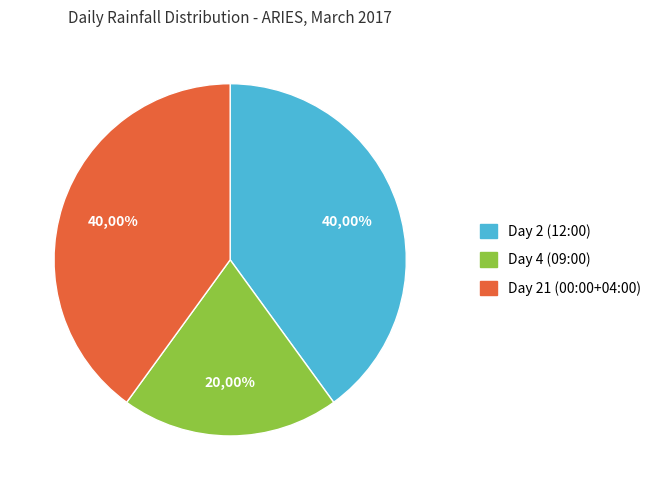

The Day 21 (00:00+04:00) slice represents 28% of the pie. True or false?

False